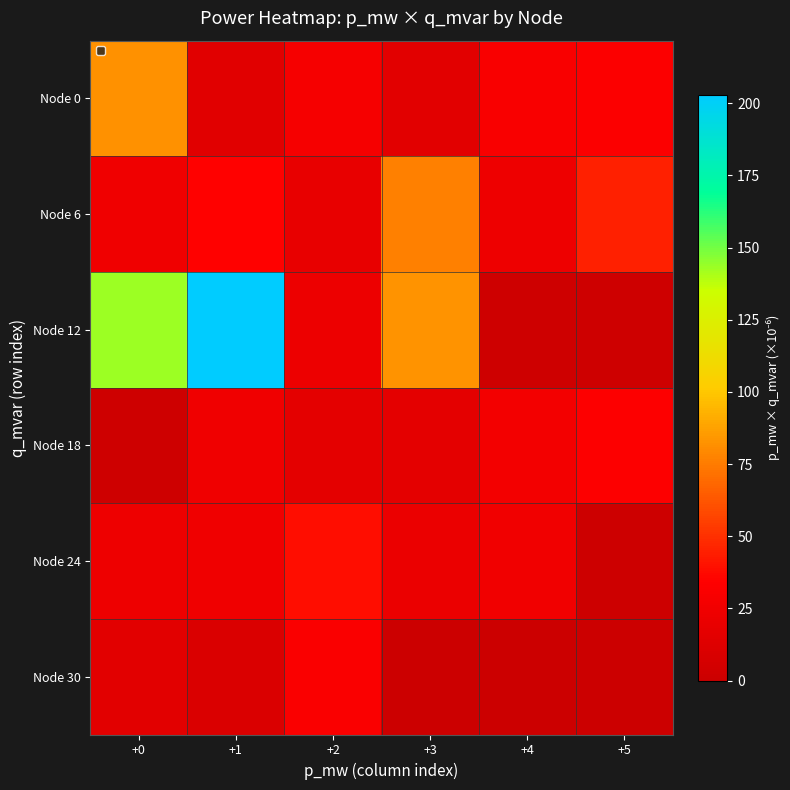

At which category is the sum across all series the highest?

+1